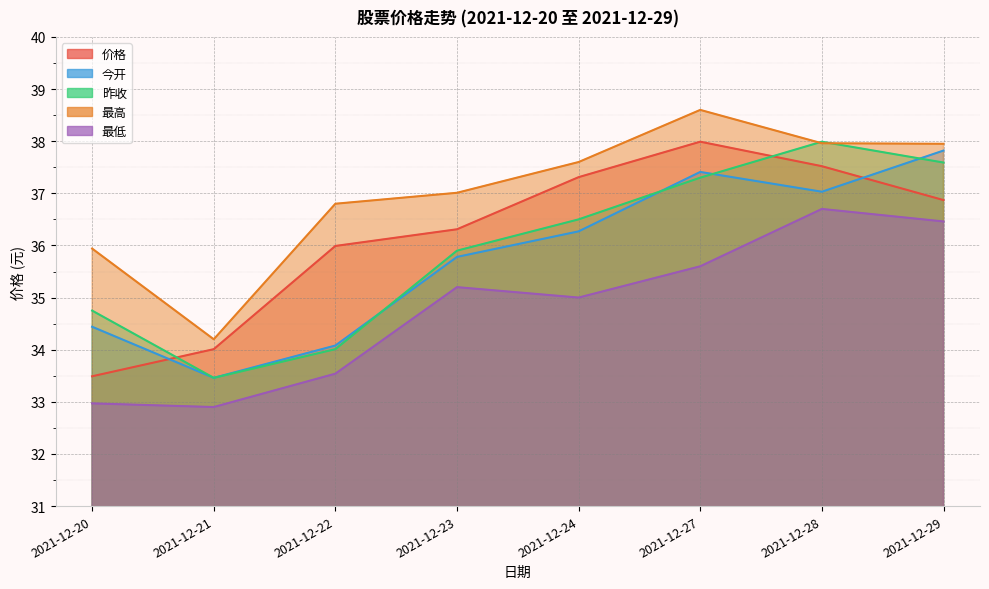

What is the value of the 最低 point at the 3rd from the left?

33.5